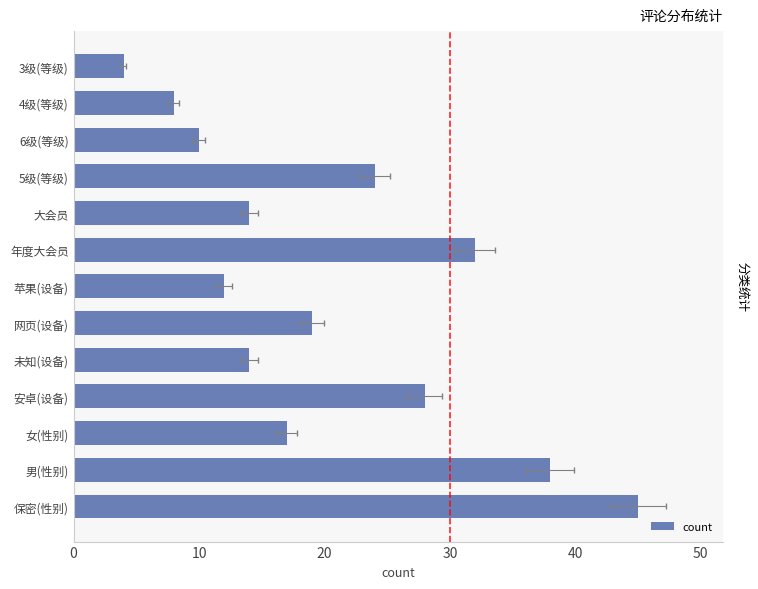

What is the smallest value displayed?

4